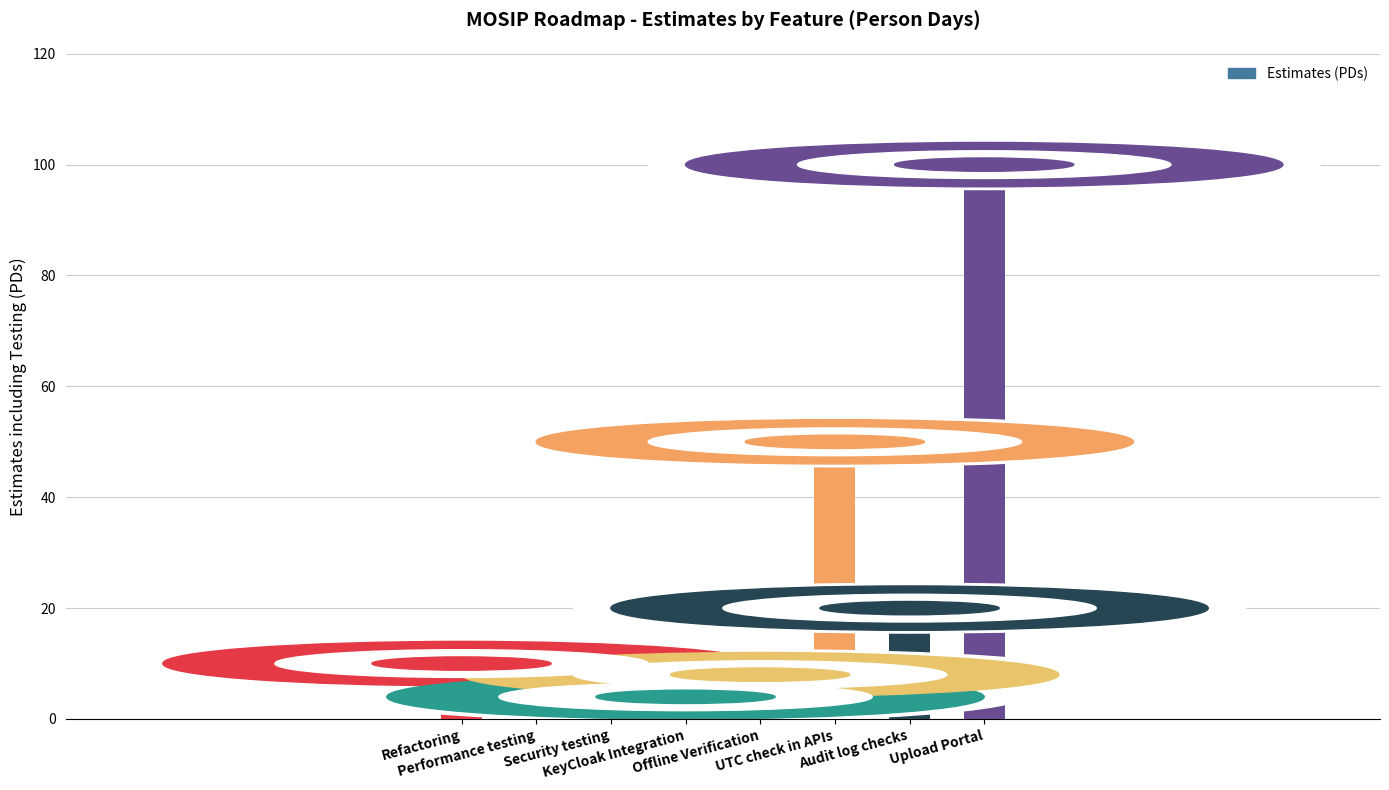

Which label corresponds to the largest value in the chart?

Upload Portal